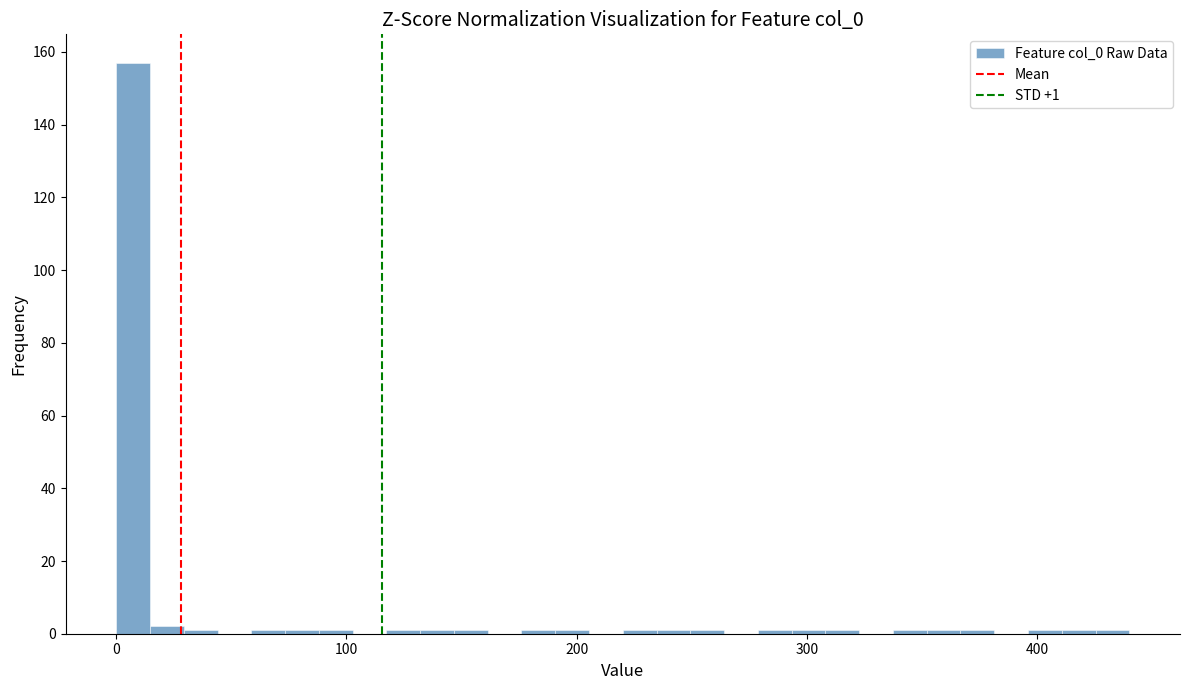

Around what value on the x-axis is the tallest bar? Give the approximate position of its centre, as read against the axis.

10